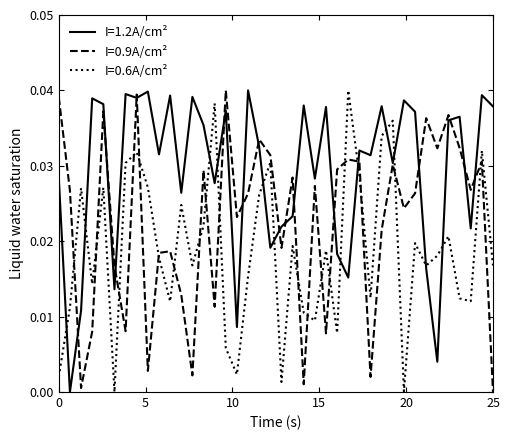

Does the chart have visible grid lines?

No